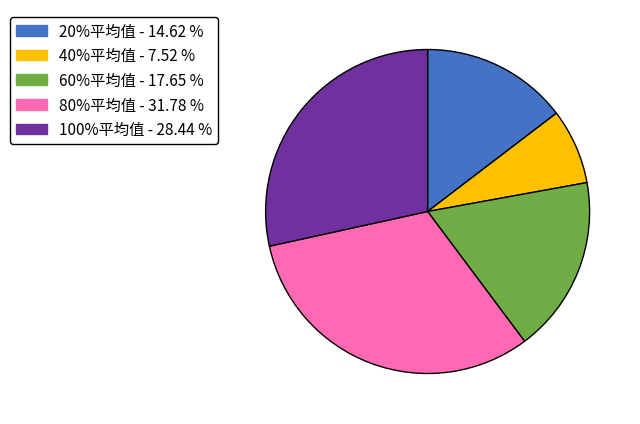

Is the sum of 20%平均值 and 100%平均值 greater than half?

No